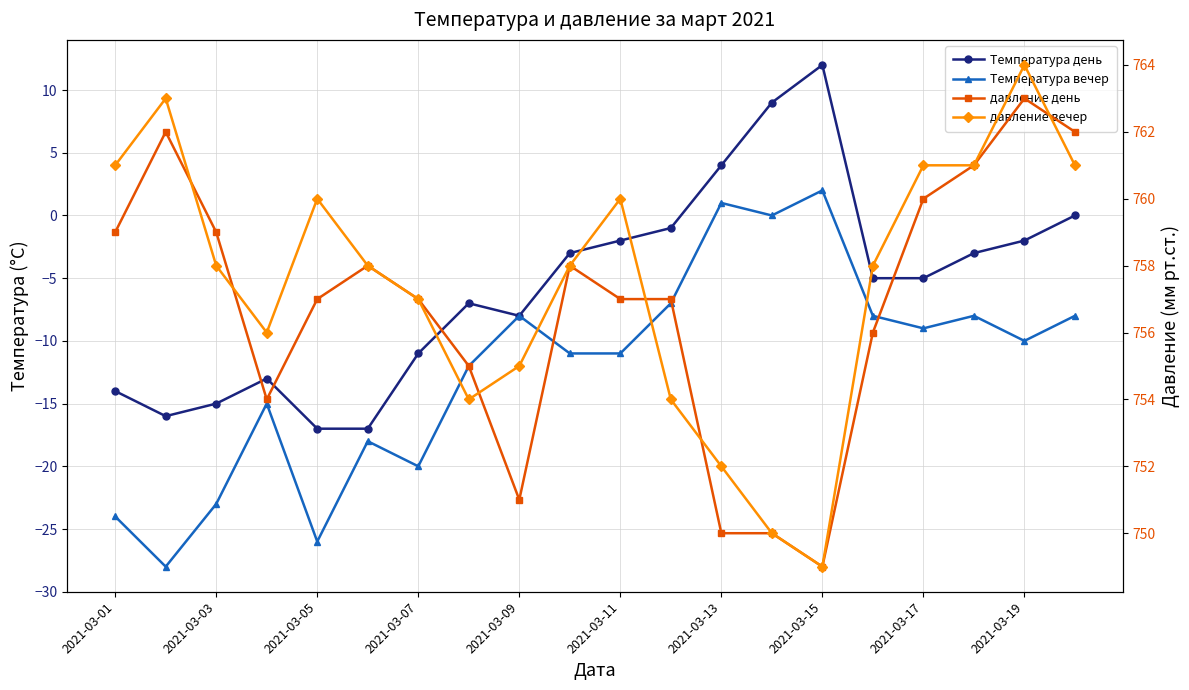

True or false: давление день and Температура день cross at least once.

False